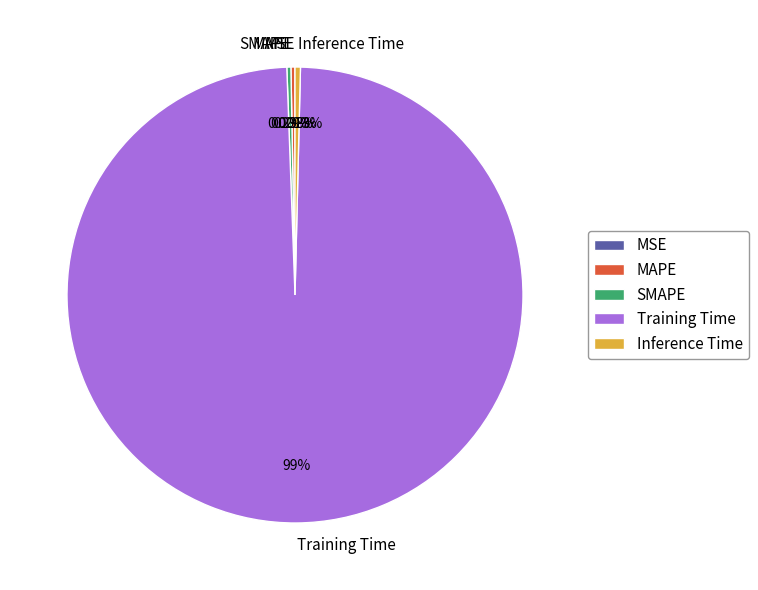

Between Inference Time and Training Time, which is larger?

Training Time